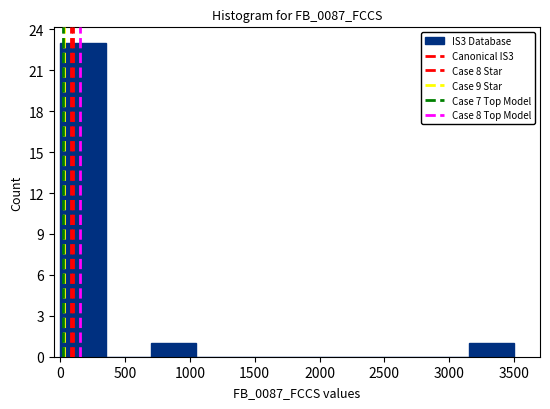

Reading left to right, transcribe this chart: for each bar, give the range it covers on the x-axis and its height. The values are not printed on the chart, so give them approximately, as read against the axis.

0 to 350: 23
350 to 700: 0
700 to 1050: 1
1050 to 1400: 0
1400 to 1750: 0
1750 to 2100: 0
2100 to 2450: 0
2450 to 2800: 0
2800 to 3150: 0
3150 to 3500: 1